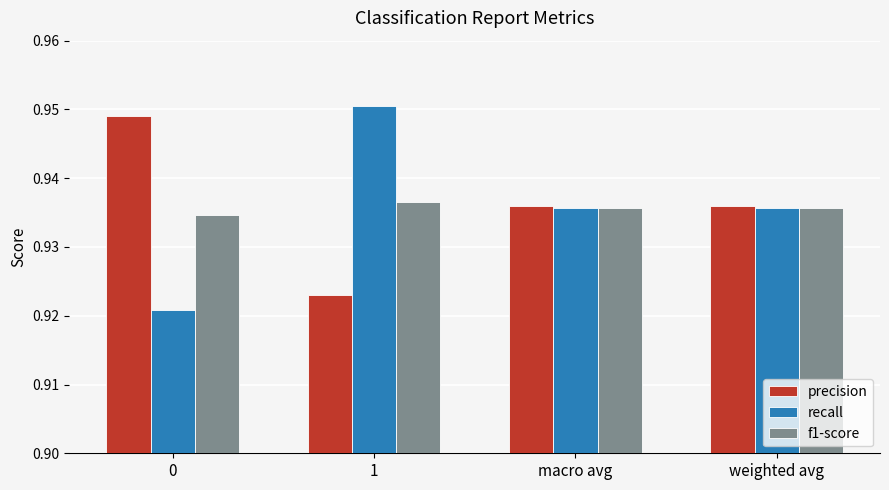

What is the total value across all series at weighted avg?

2.8